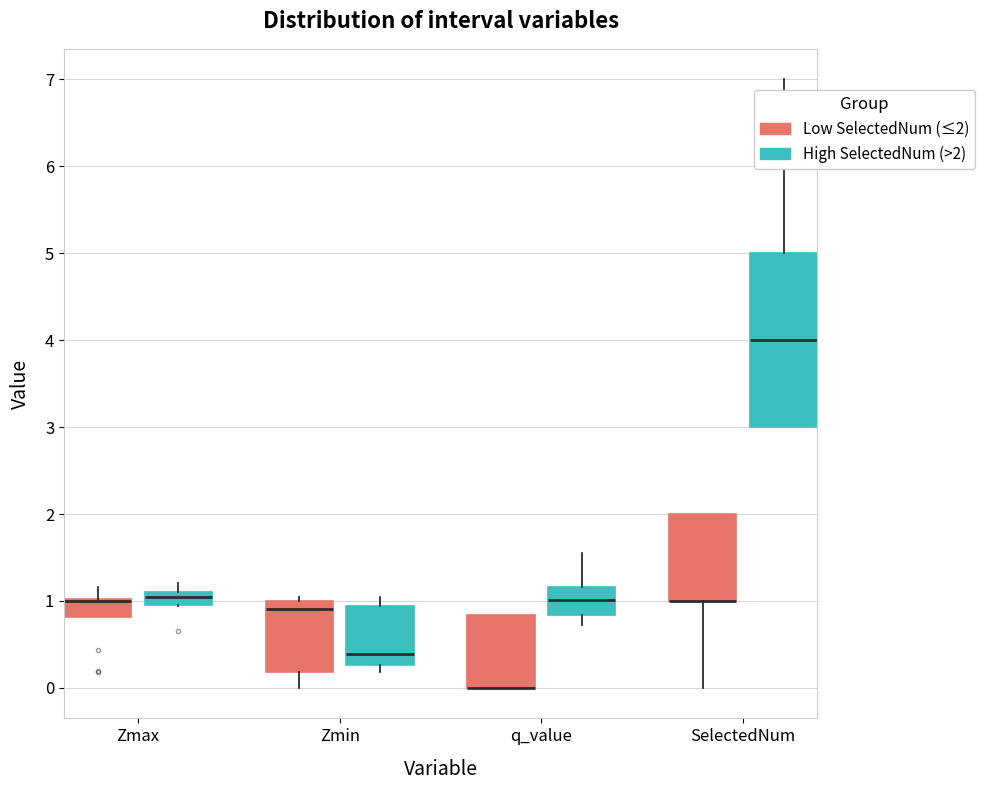

Where does the upper whisker of the box for q_value (High SelectedNum (>2)) end on the y-axis? The values are not printed on the chart, so give them approximately, as read against the axis.

1.6